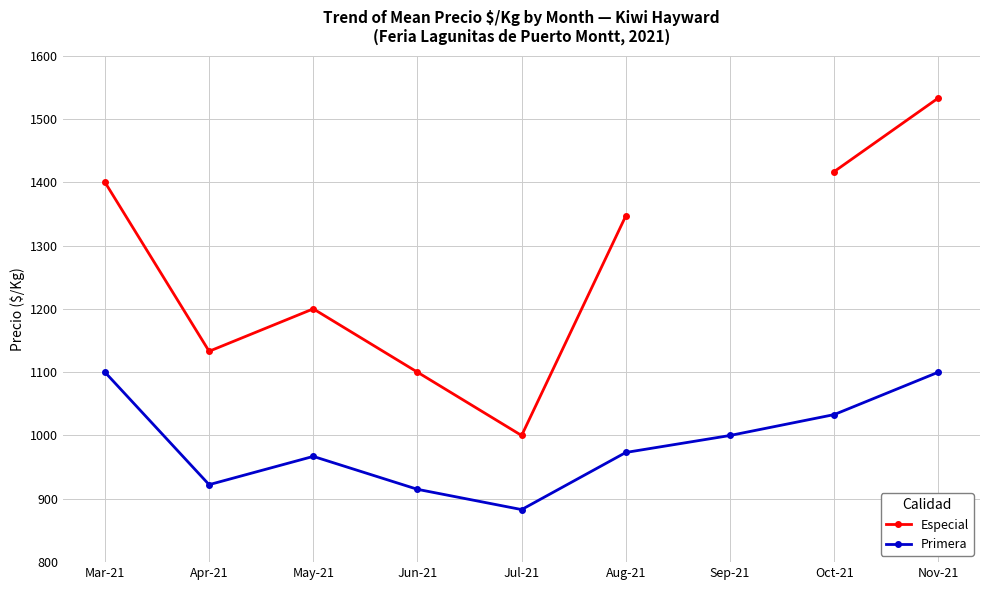

True or false: Especial and Primera cross at least once.

False